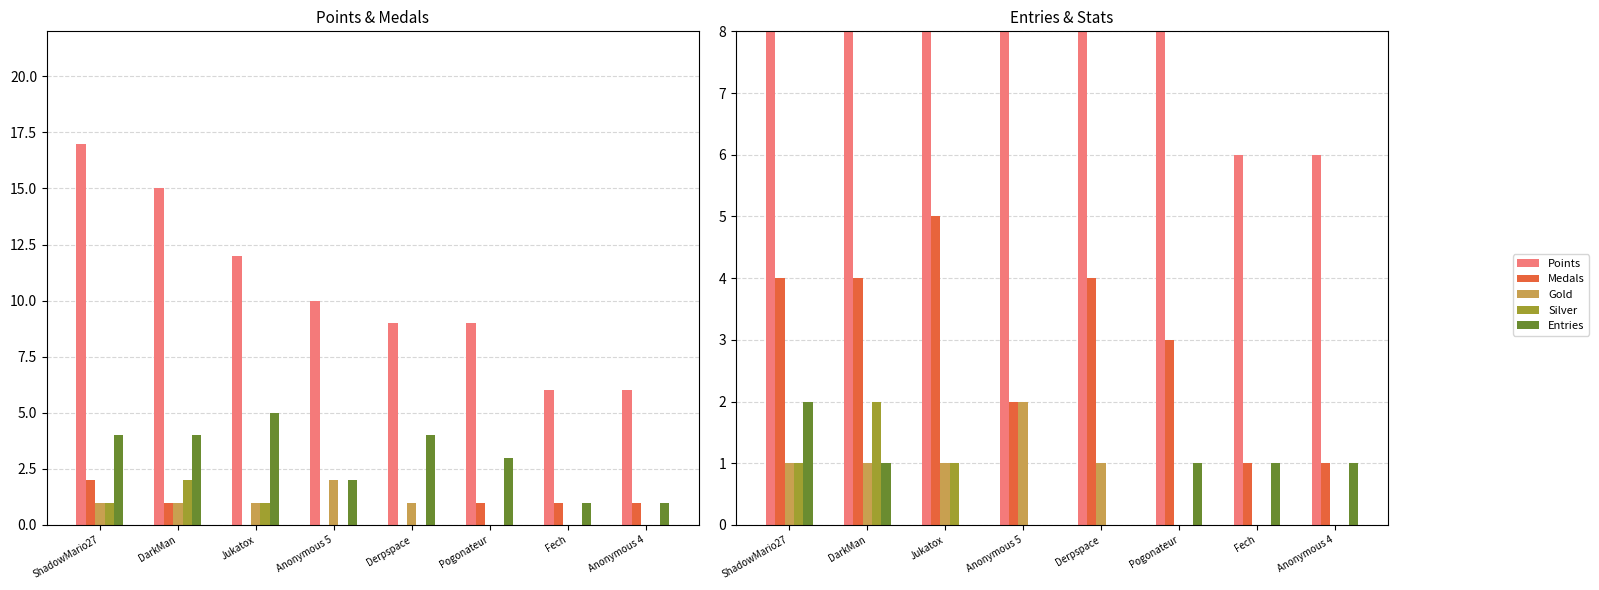

Is the value of Medals at Pogonateur greater than the value of Gold at DarkMan?

No